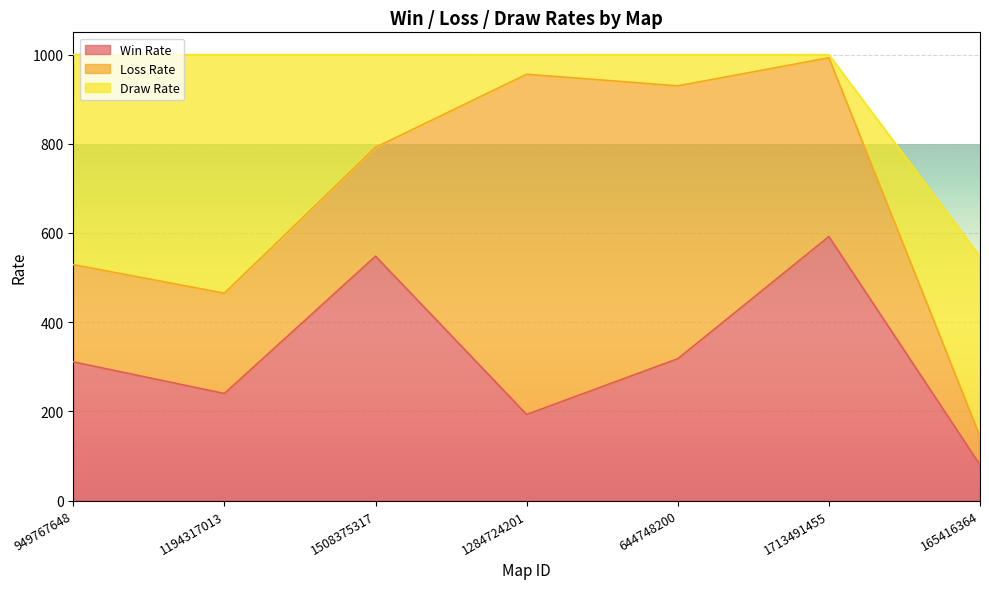

At which category does Win Rate reach its first local valley?

1194317013